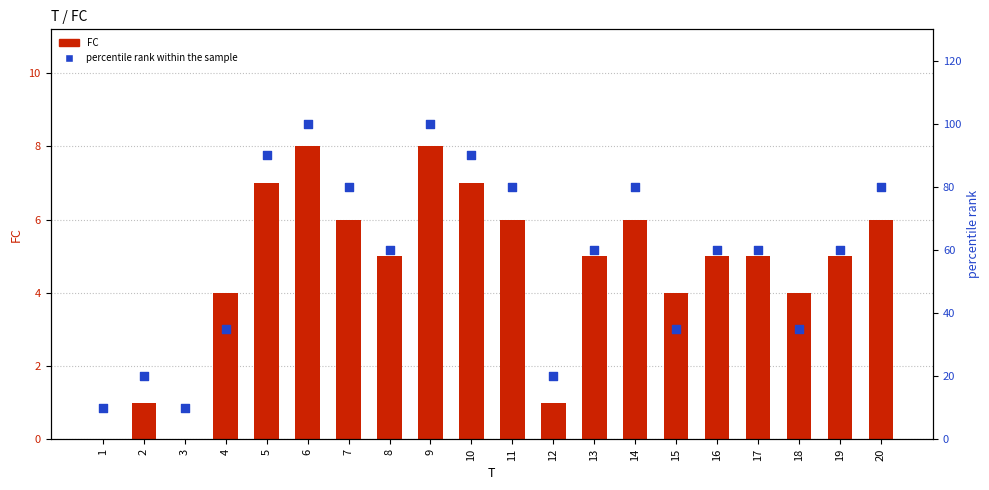

At which category is the sum across all series the highest?

6